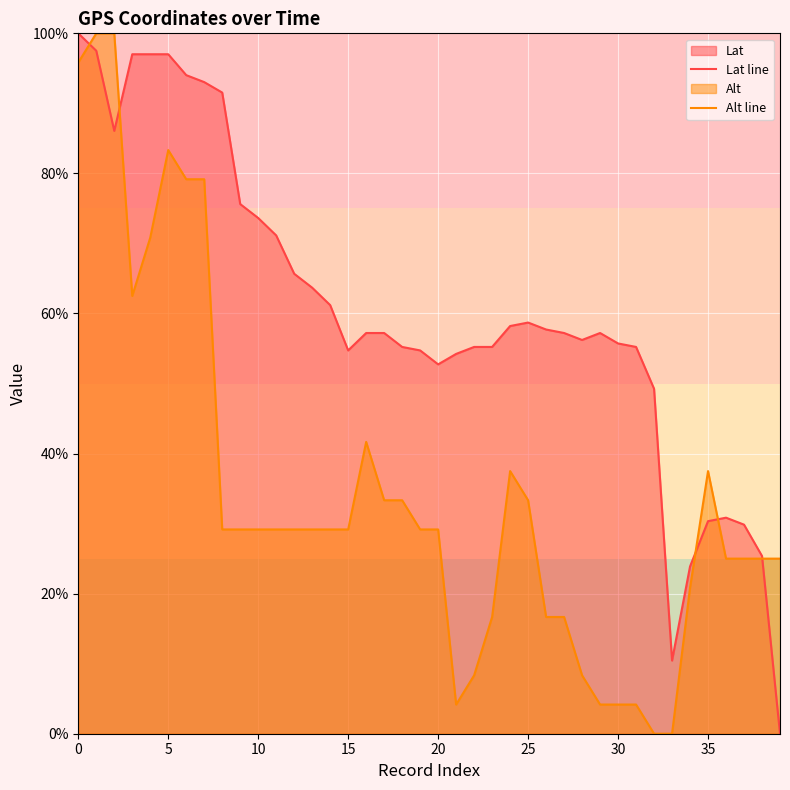

Which series has the largest total across all categories?

Lat line